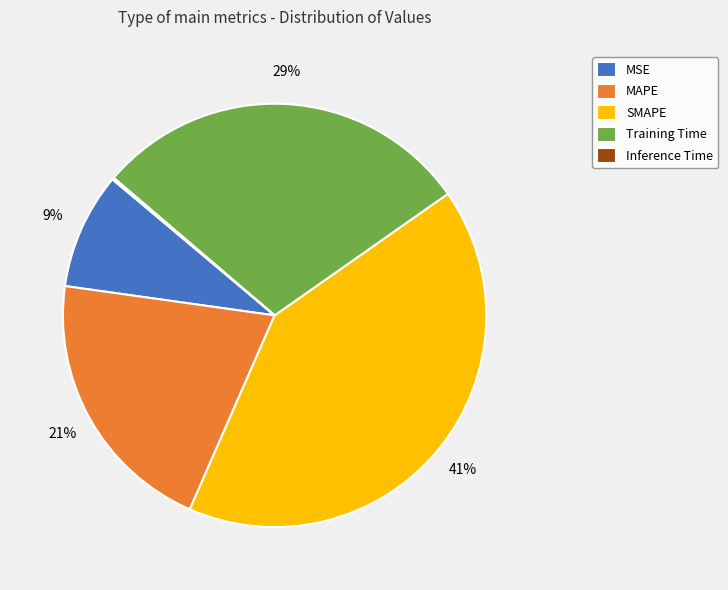

What is the largest slice in the pie chart?

SMAPE